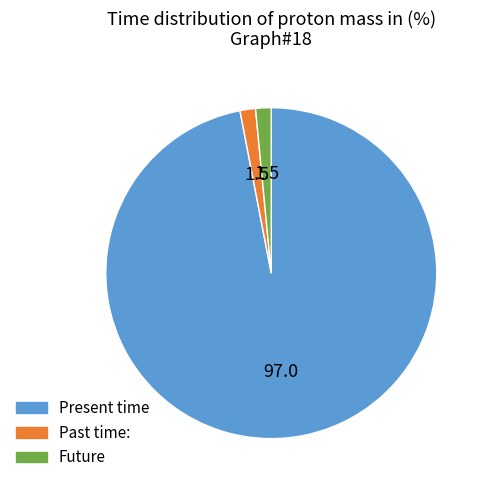

Is there any slice that represents more than half of the pie?

Yes